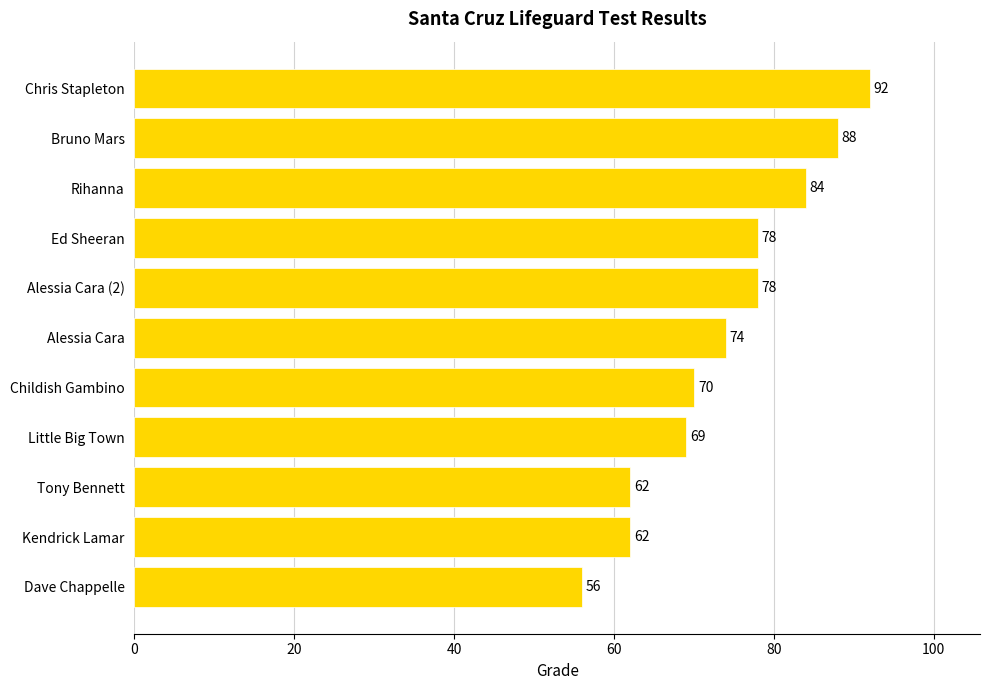

What is the difference between the maximum and minimum values?

36